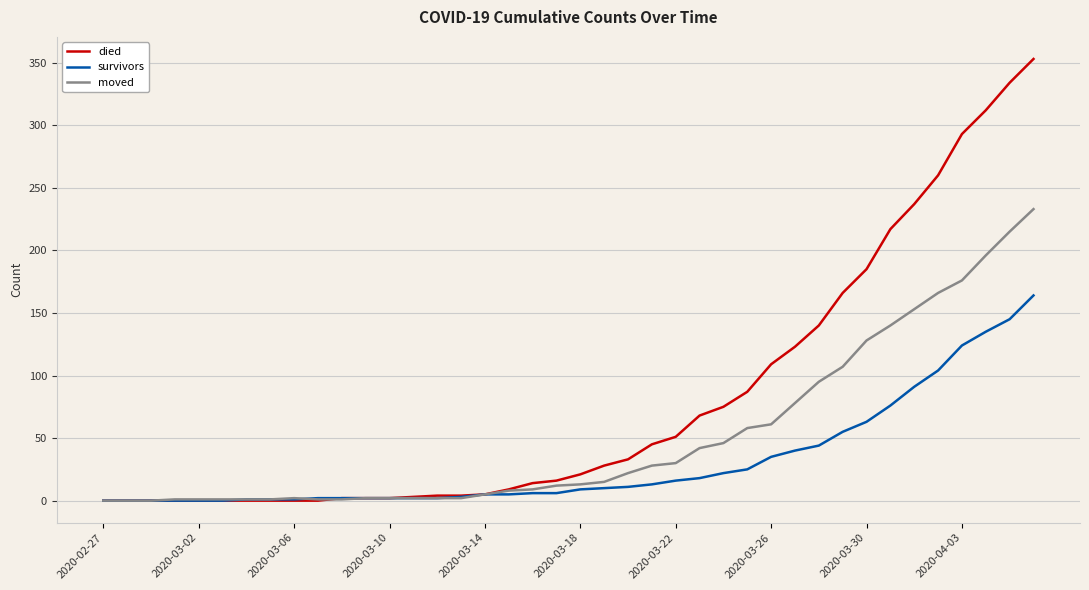

What is the highest value of the survivors series?

164